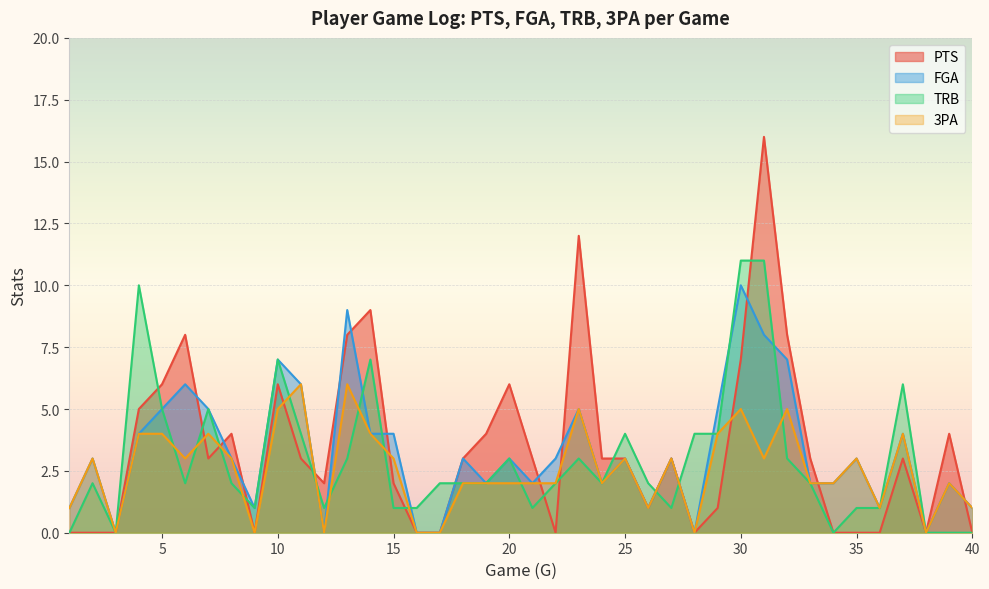

What is the difference between the FGA values at 15 and 7?

1